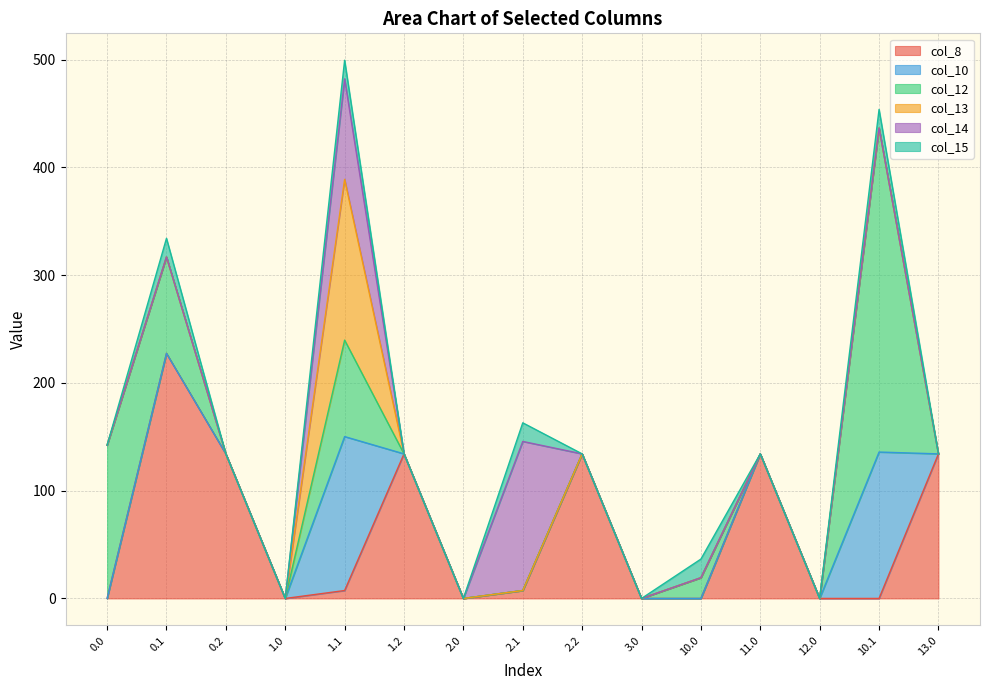

What is the maximum value shown in the chart?

300.7